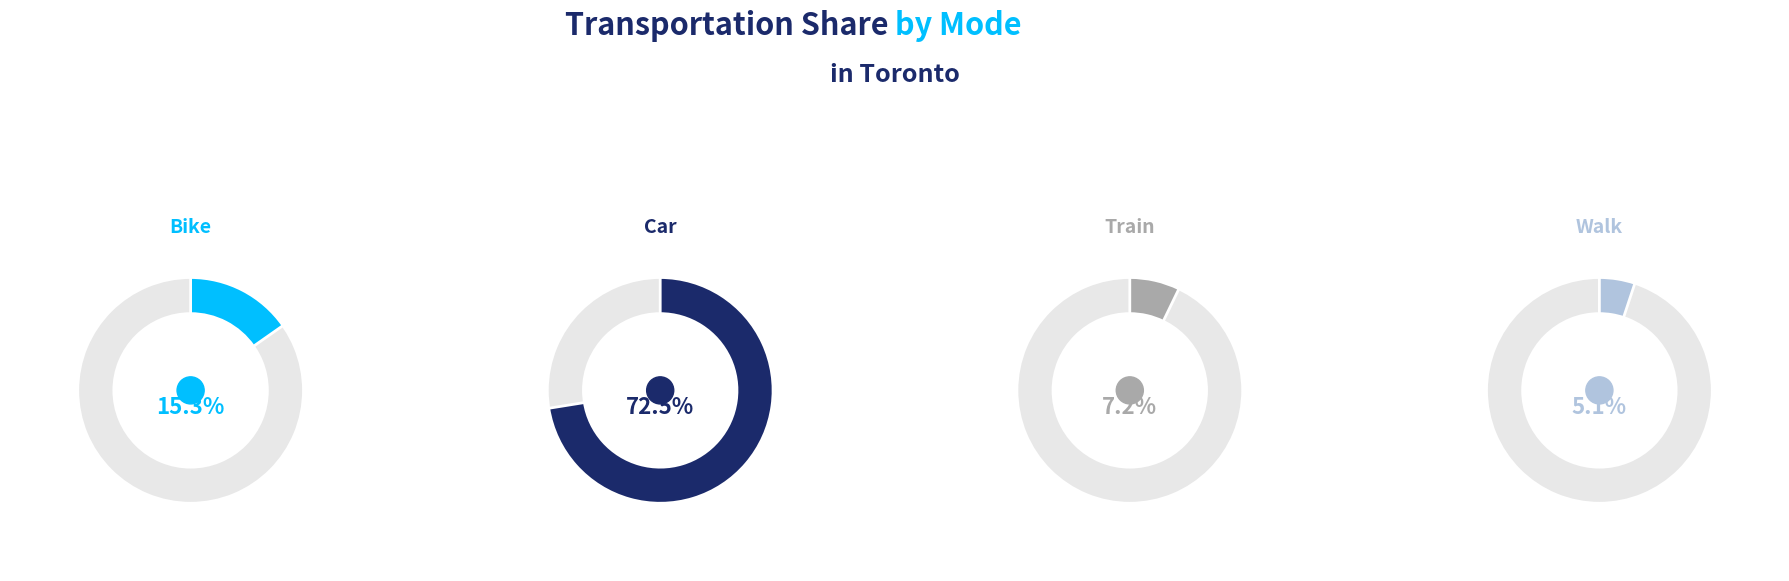

To the nearest percent, what is the average slice percentage?

25%